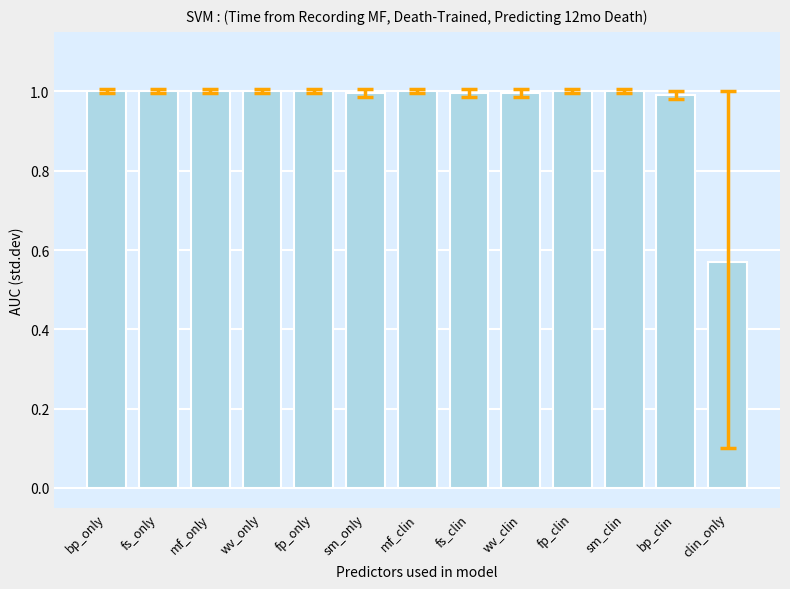

How many bars are there in total?

13